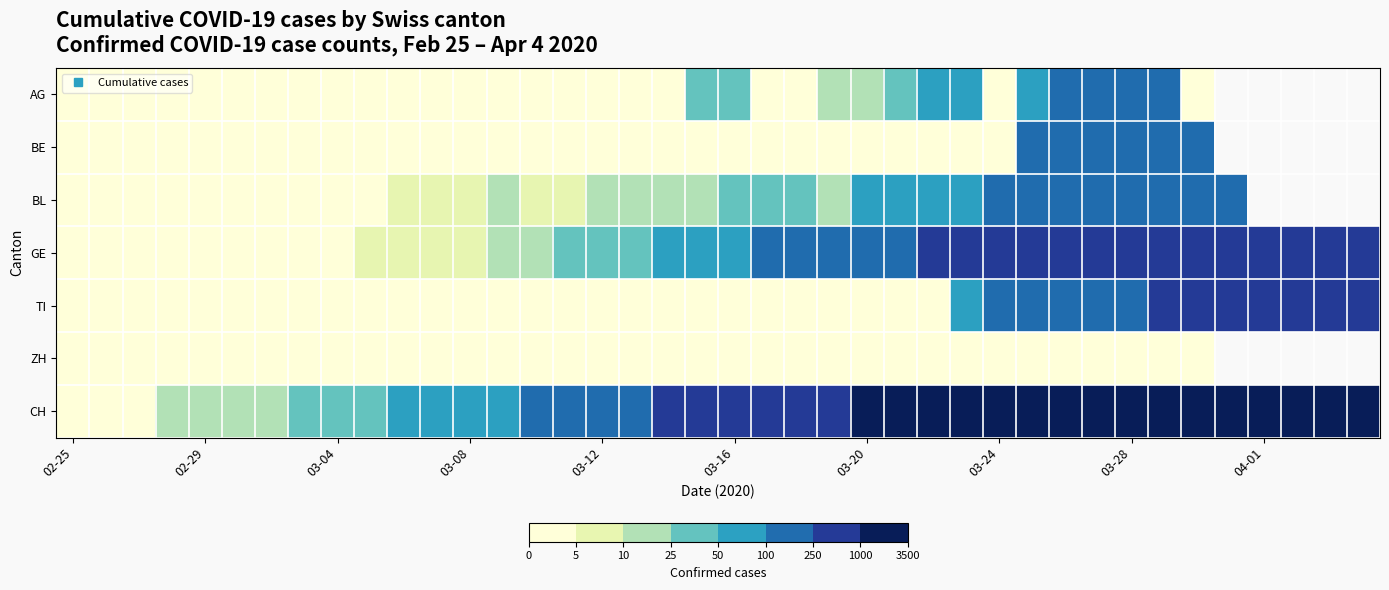

Which label corresponds to the smallest value in the chart?

02-25